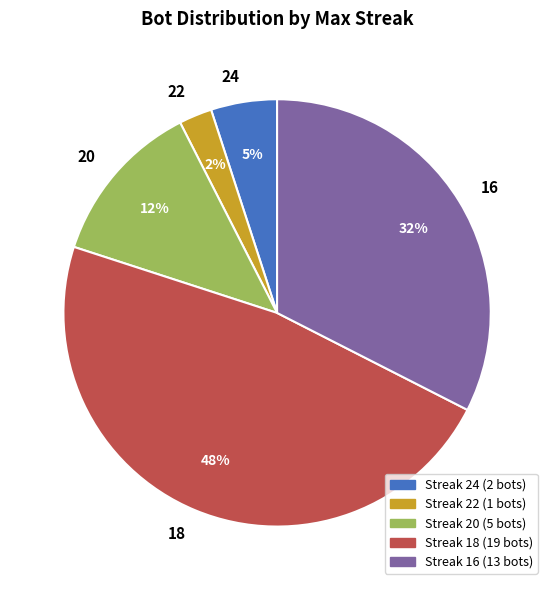

Rank the categories by value from lowest to highest.

22, 24, 20, 16, 18